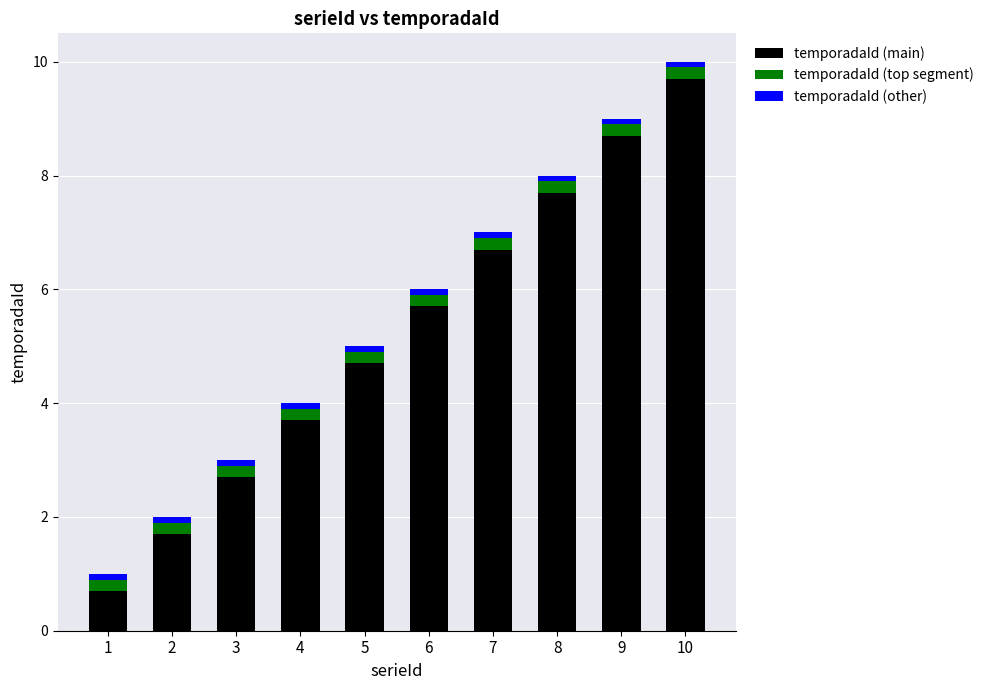

At which category is the sum across all series the highest?

10